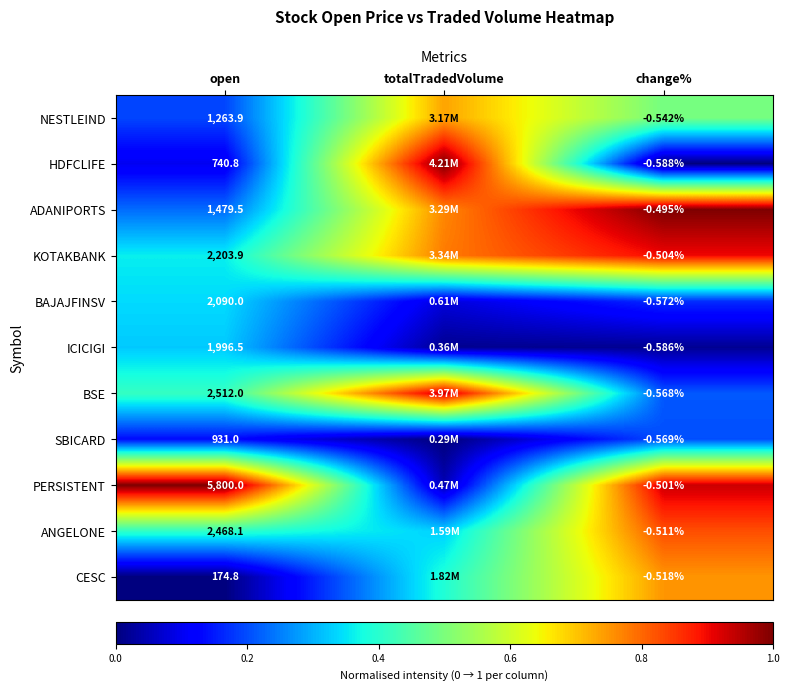

Is the value of HDFCLIFE at open greater than the value of SBICARD at open?

No